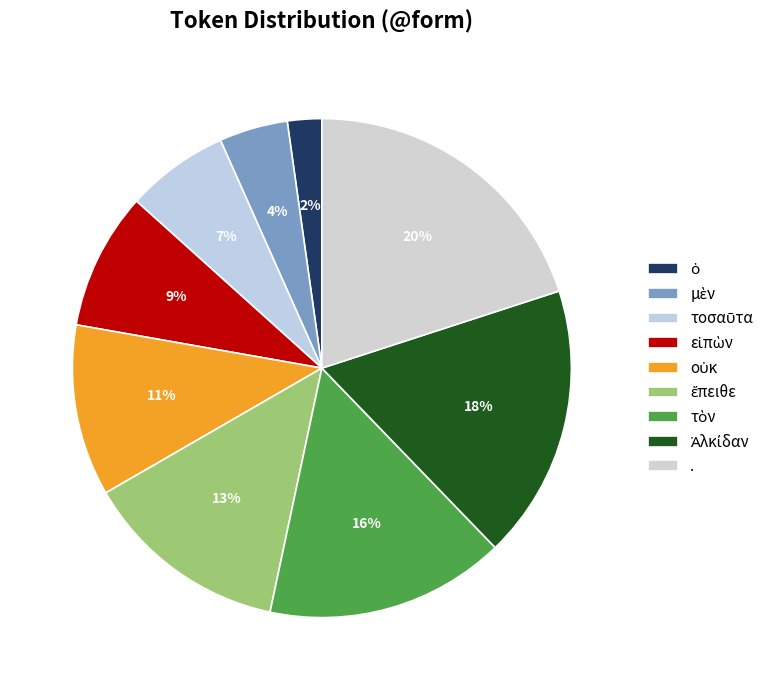

What is the change in value from τὸν to Ἀλκίδαν?

+1